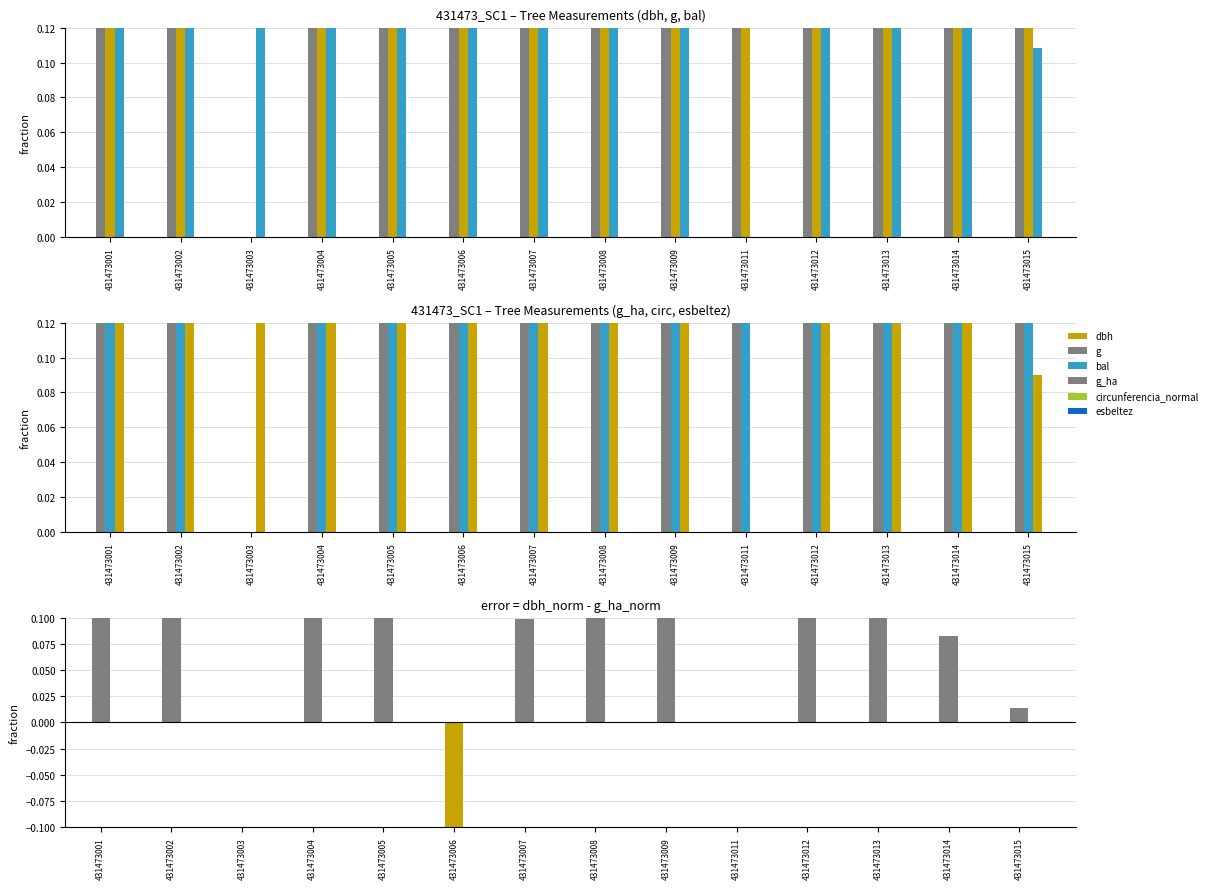

What are all the series names shown in the legend?

dbh, g, bal, g_ha, circunferencia_normal, esbeltez